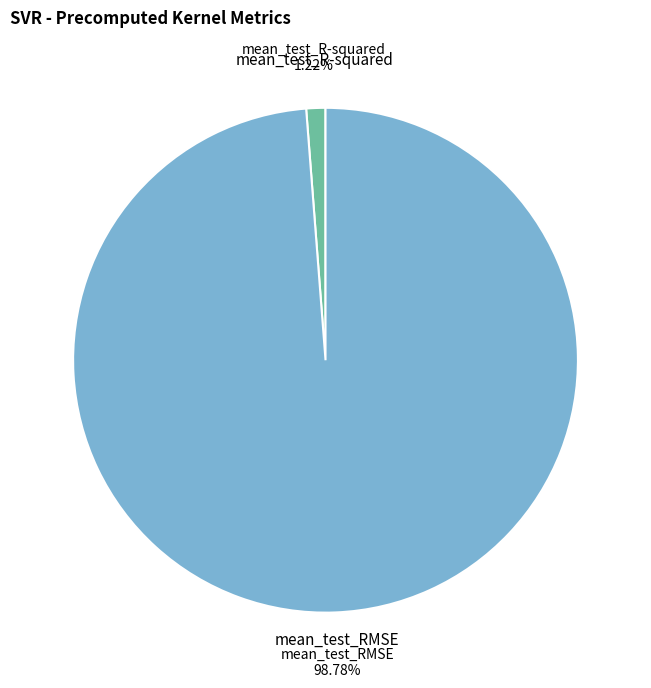

What is the smallest slice in the pie chart?

mean_test_R-squared